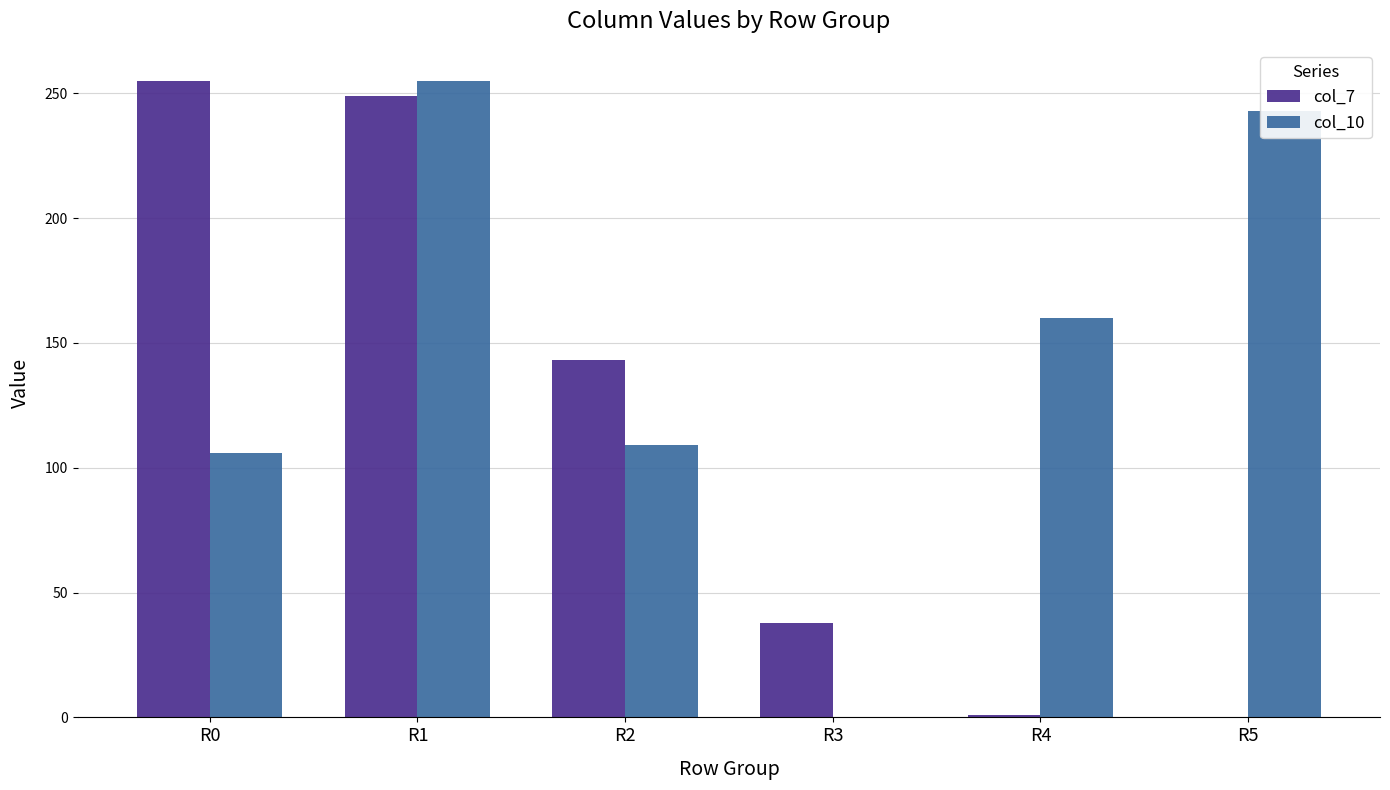

What is the total value across all series at R5?

243